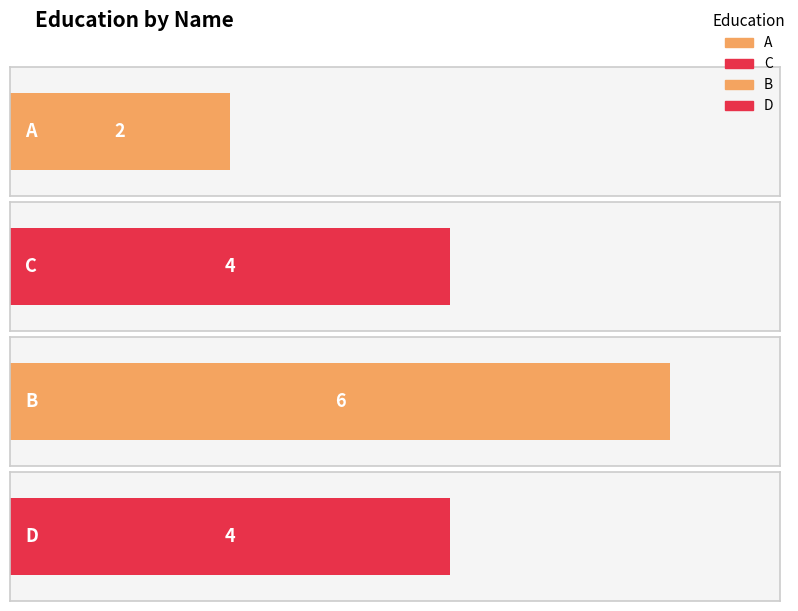

True or false: the data shows 4 at C.

True